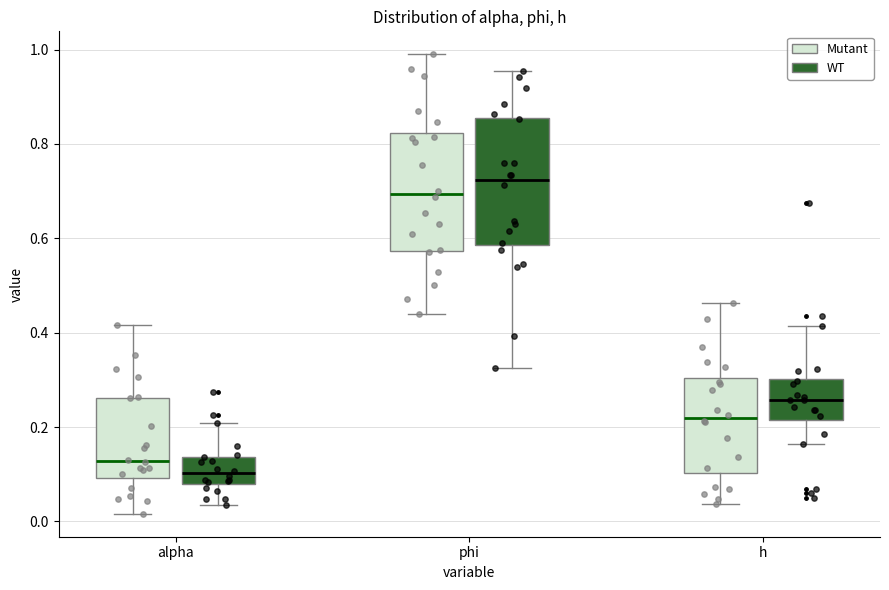

Reading left to right, read every box against the y-axis: the position of its median line, the range the box covers, and the ends of its whiskers. The values are not printed on the chart, so give them approximately, as read against the axis.

alpha (Mutant): median 0.12, box 0.10 to 0.26, whiskers 0.02 to 0.42
alpha (WT): median 0.10, box 0.08 to 0.14, whiskers 0.04 to 0.20
phi (Mutant): median 0.70, box 0.58 to 0.82, whiskers 0.44 to 1.00
phi (WT): median 0.72, box 0.58 to 0.86, whiskers 0.32 to 0.96
h (Mutant): median 0.22, box 0.10 to 0.30, whiskers 0.04 to 0.46
h (WT): median 0.26, box 0.22 to 0.30, whiskers 0.16 to 0.42